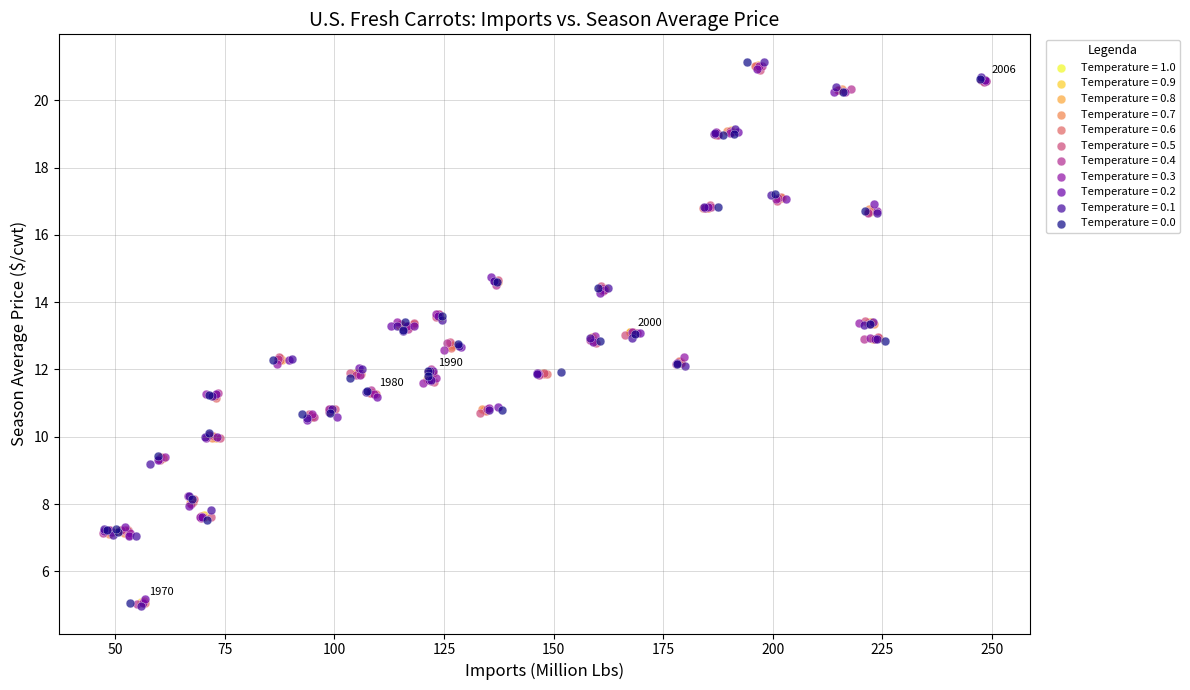

Which series has the largest Y range (max minus min)?

Temperature = 0.1